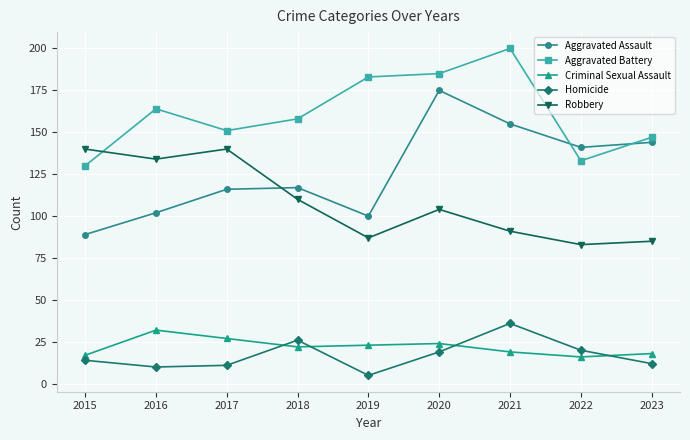

How many lines are shown in the chart?

5